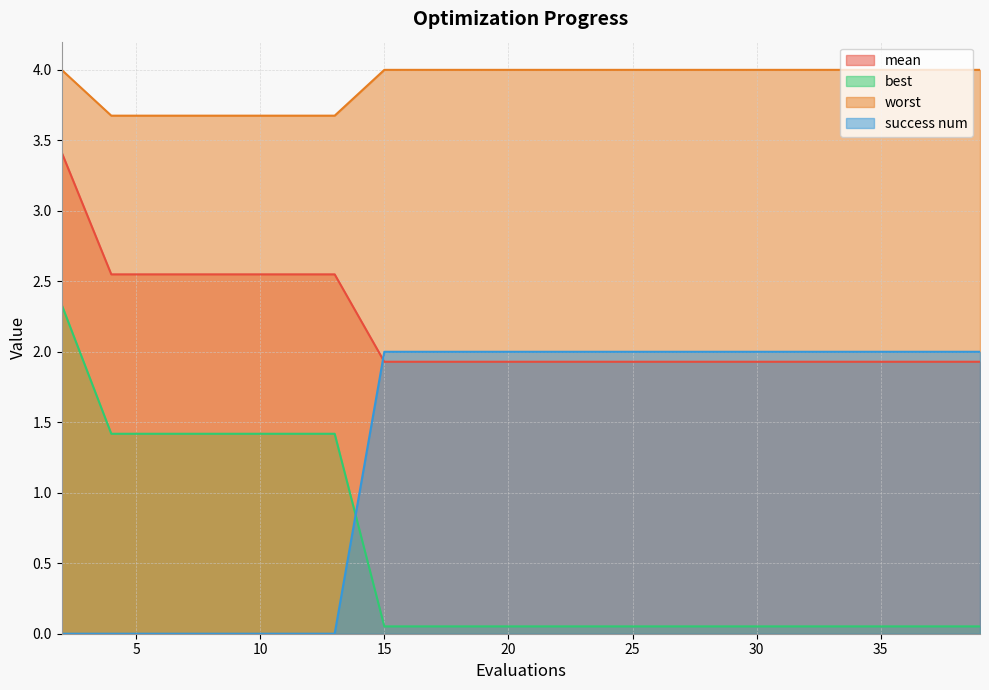

How many lines are shown in the chart?

4